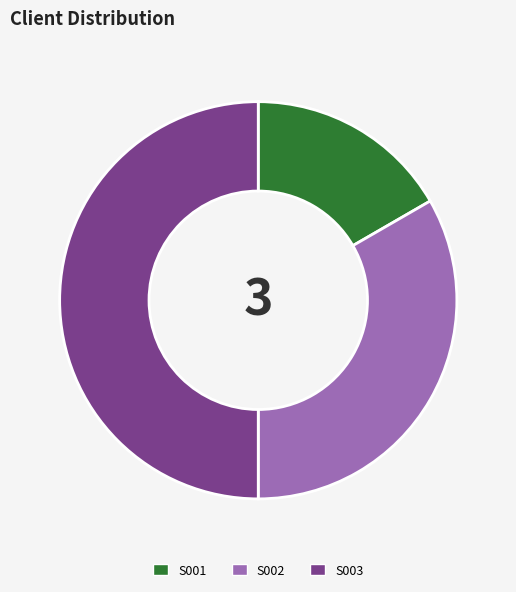

Between S003 and S001, which is larger?

S003